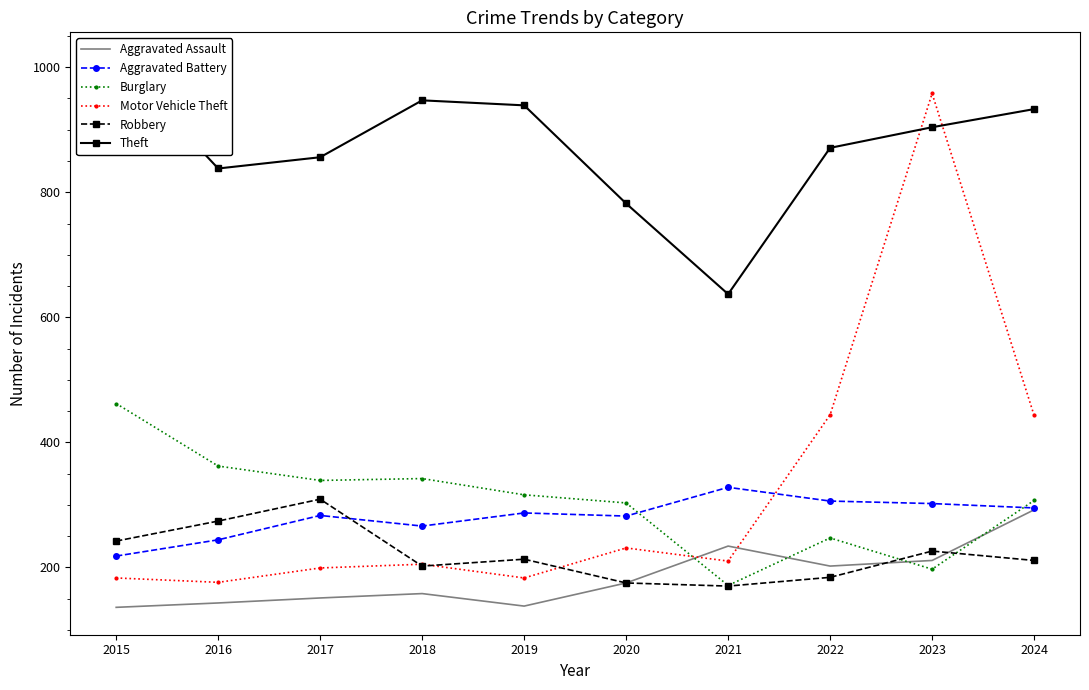

True or false: Aggravated Battery and Theft cross at least once.

False